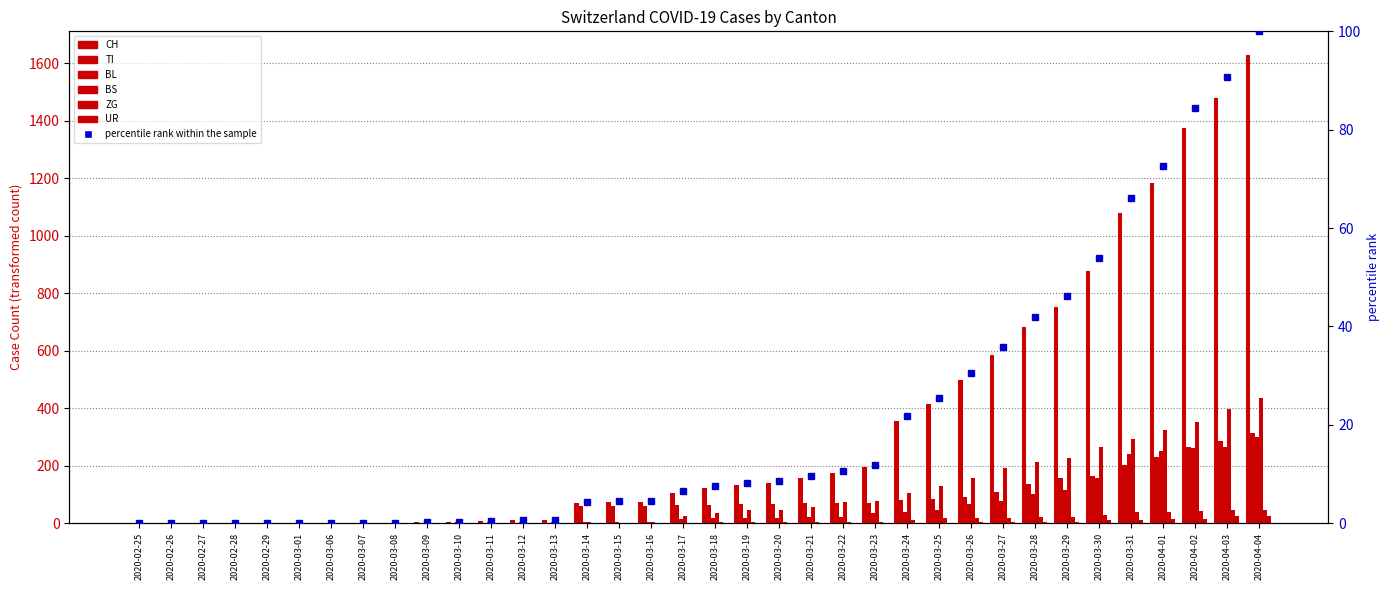

Which series has the largest range (max minus min)?

CH